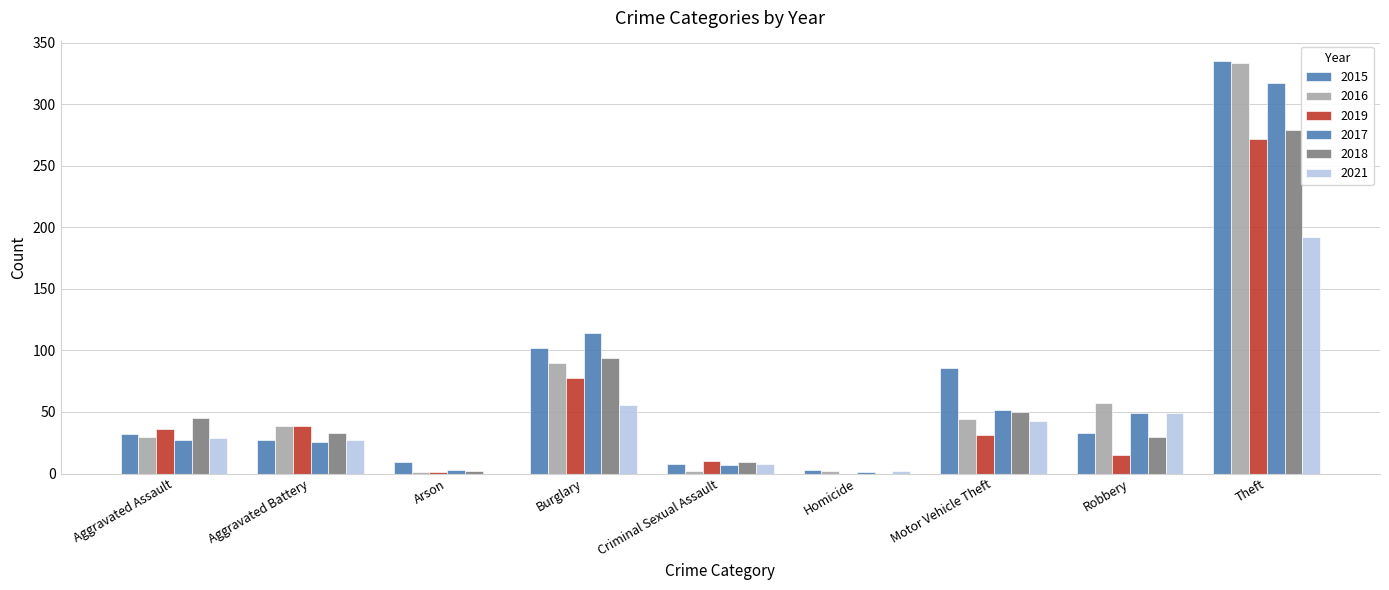

Is it true that 2019 equals 47 at Motor Vehicle Theft?

False